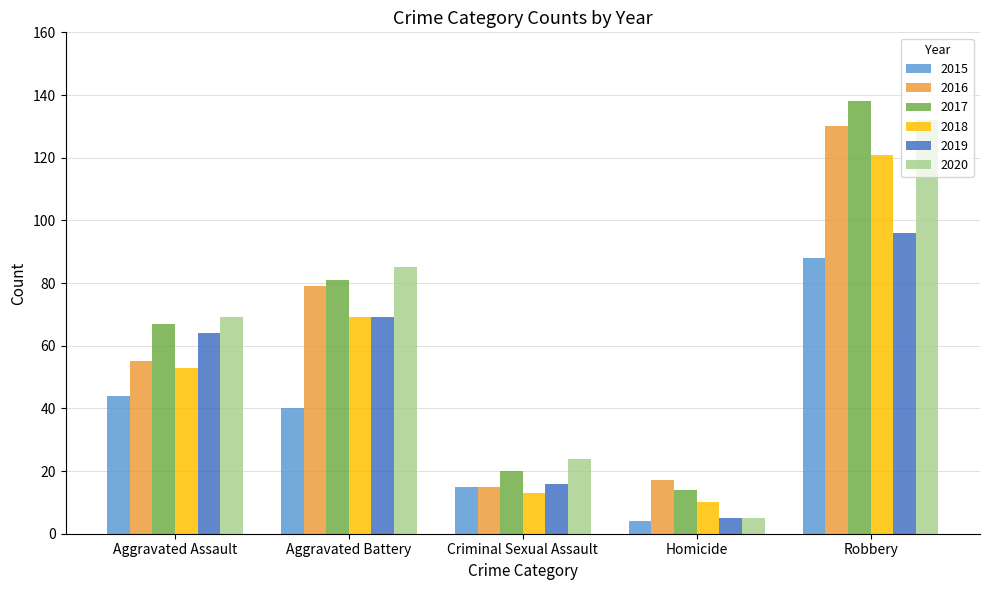

What is the label of the 5th bar from the left?

Robbery